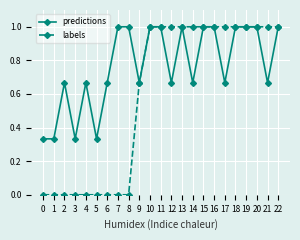

Count the predictions values in the range 0 to 1.

23